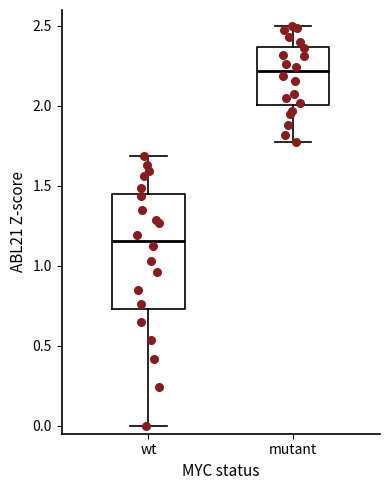

Where does the lower whisker of the box for wt end on the y-axis? The values are not printed on the chart, so give them approximately, as read against the axis.

0.00